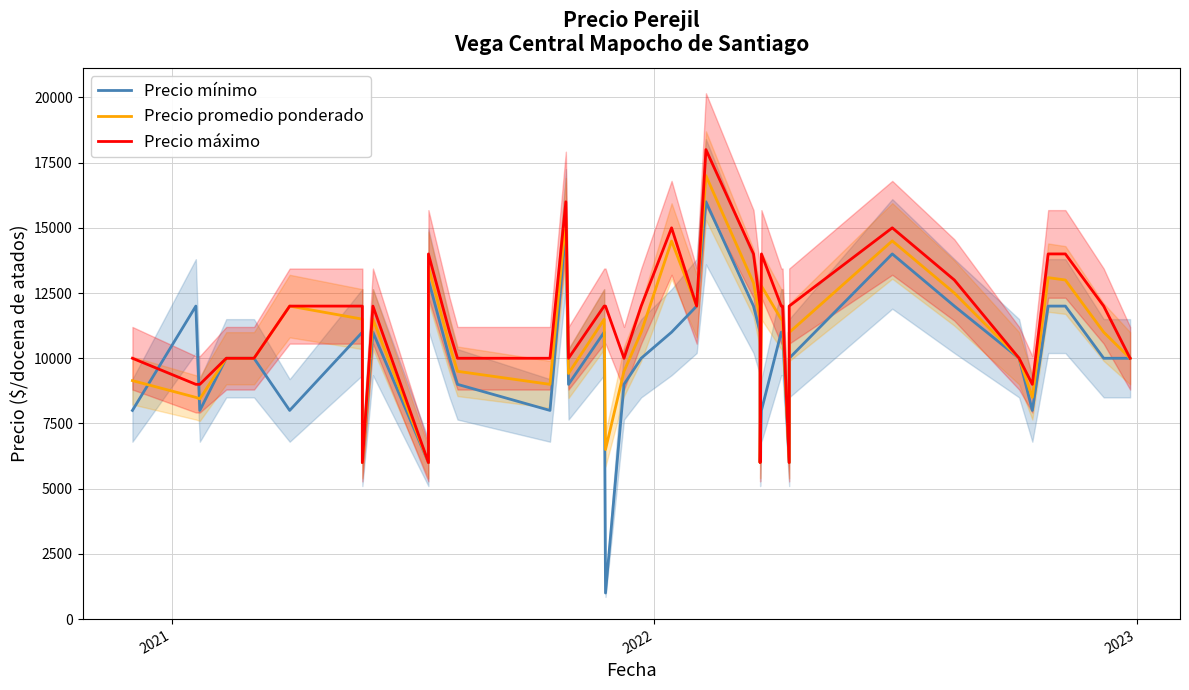

How many intersections are there between Precio mínimo and Precio promedio ponderado?

2